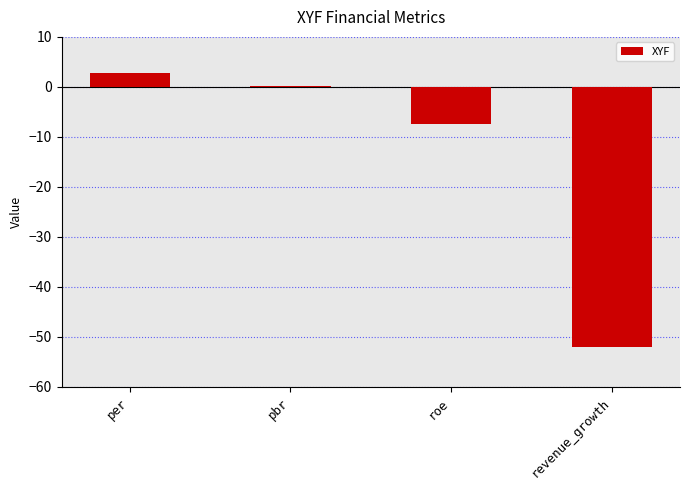

At which category does the chart reach its peak across all series?

per